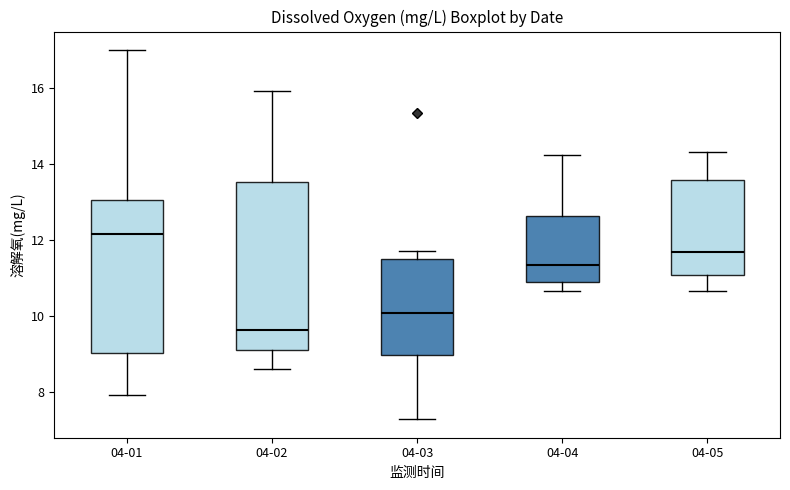

Which box's median line is the highest?

04-01